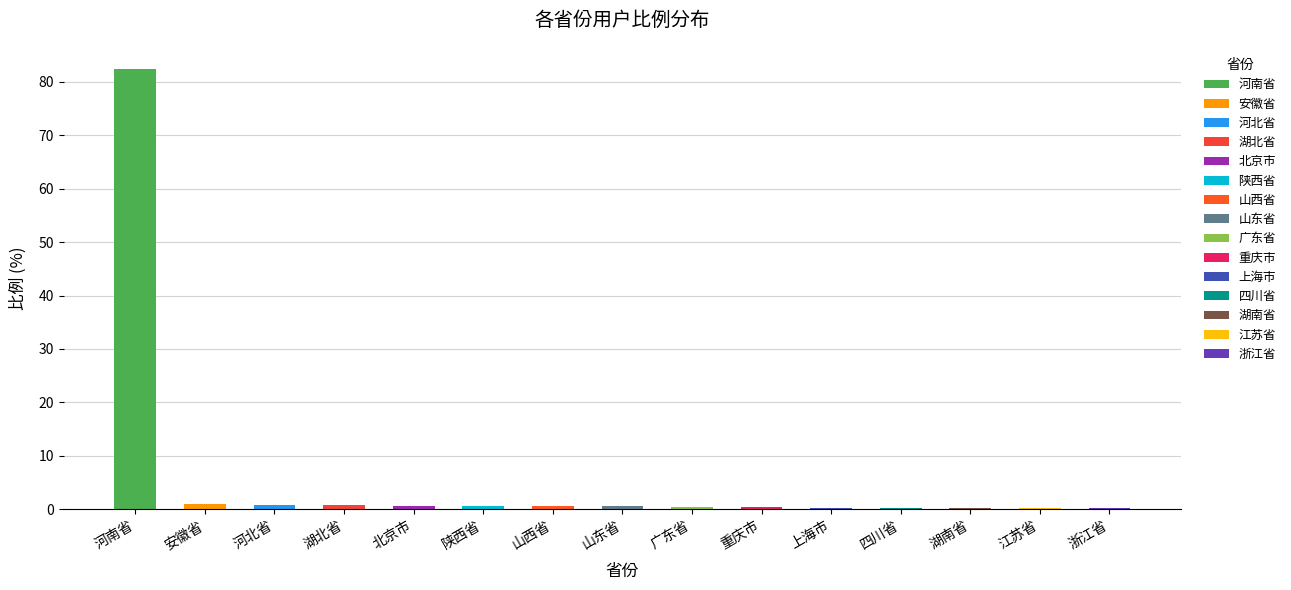

Which has a higher value, 陕西省 or 北京市?

北京市